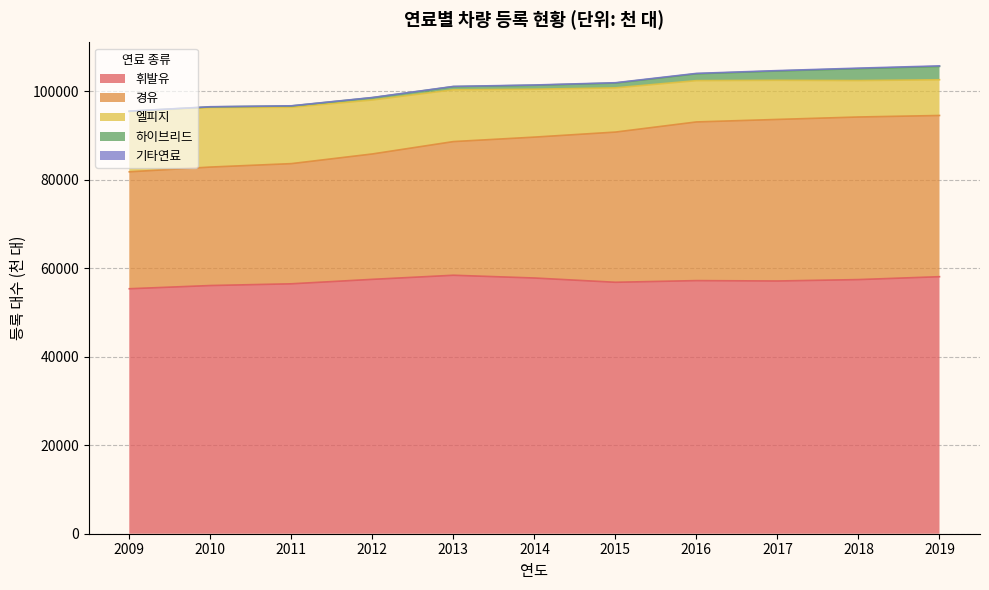

What is the maximum value for 휘발유?

58422